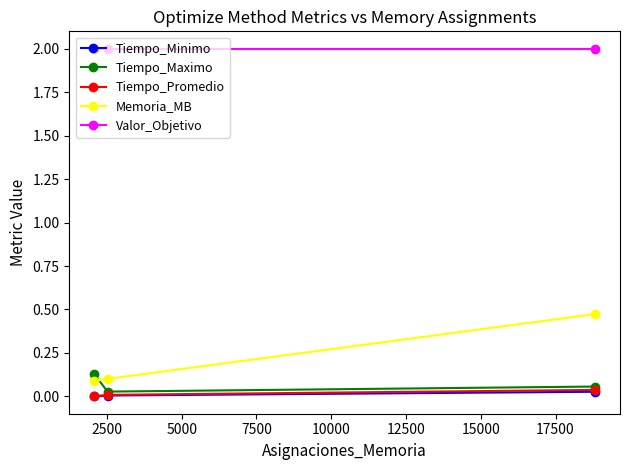

Is this an area chart (filled region under the line)?

No